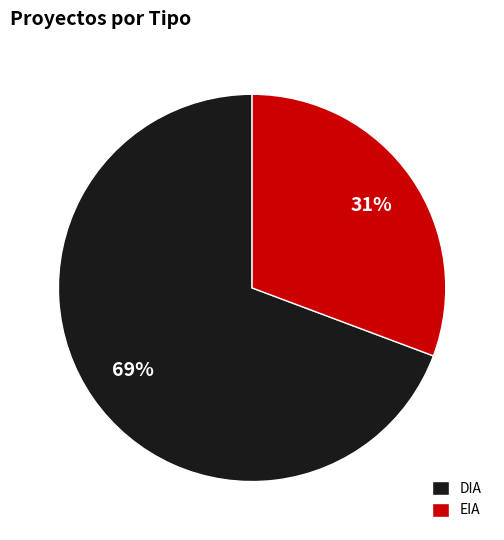

Combined, do DIA and EIA account for over 50%?

Yes